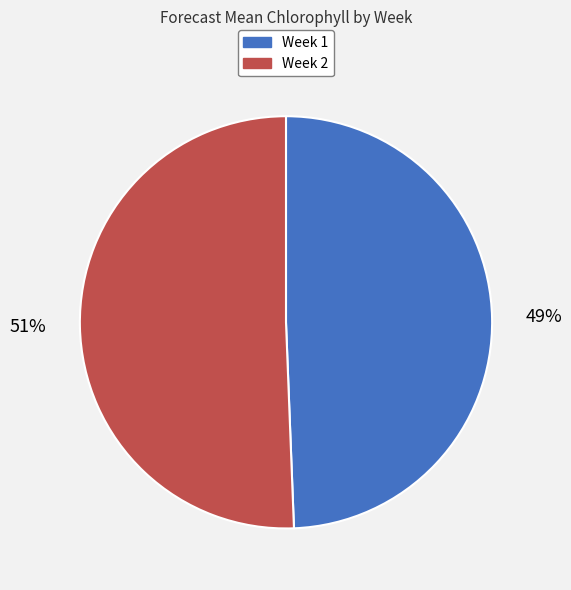

Combined, do Week 2 and Week 1 account for over 50%?

Yes